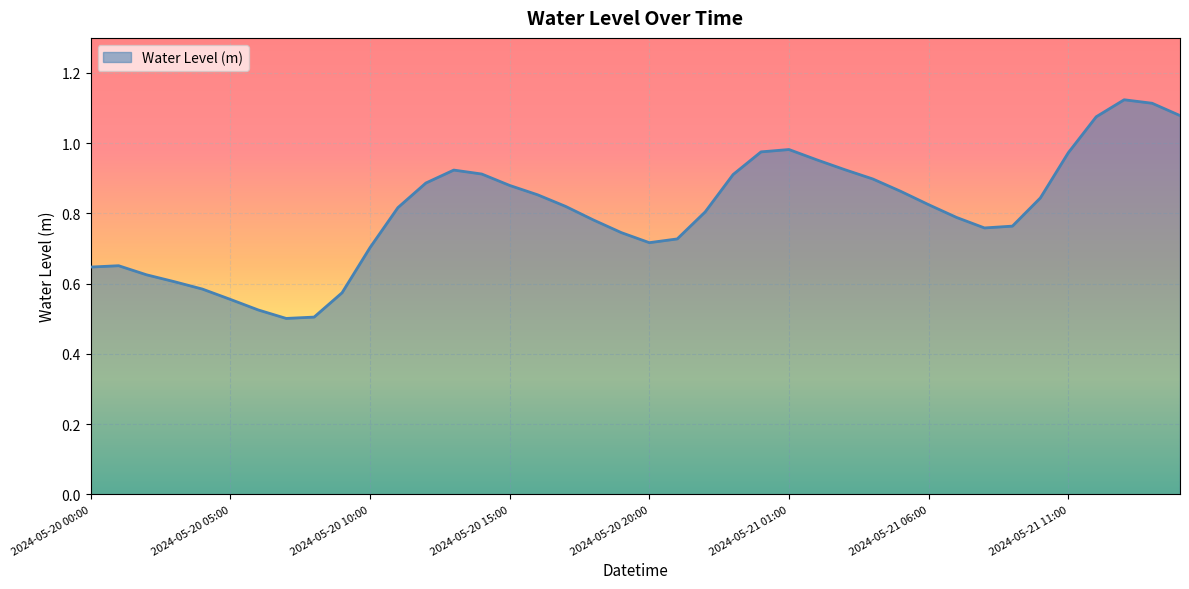

Is this an area chart (filled region under the line)?

Yes